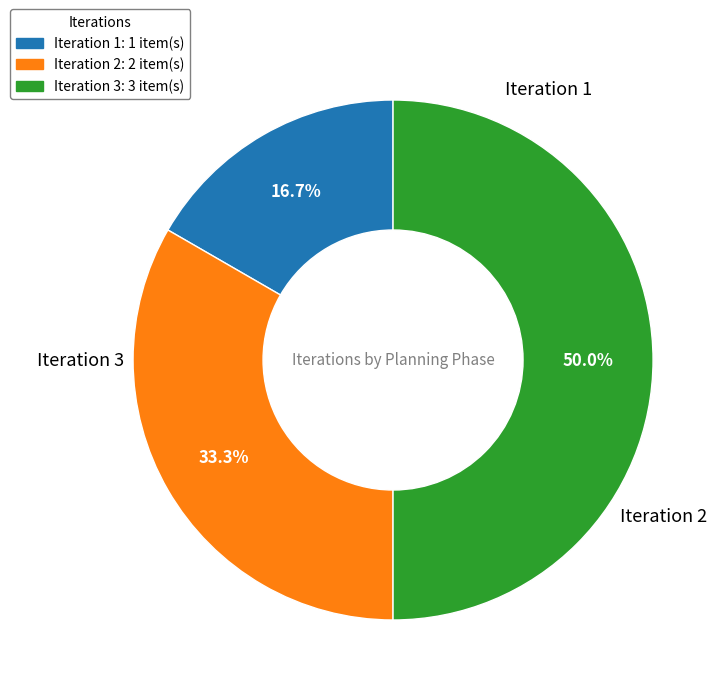

To the nearest percent, what is the difference between the largest and smallest slice percentages?

33%